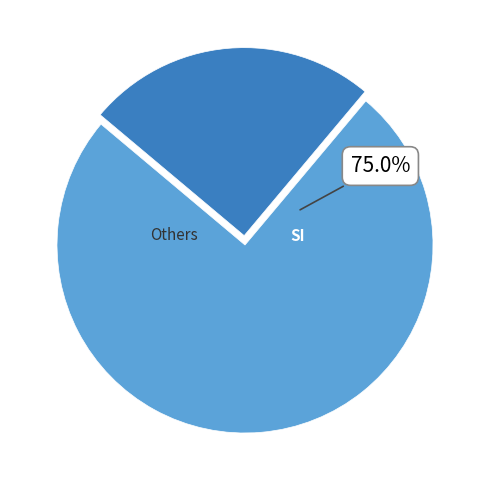

Is there any slice that represents more than half of the pie?

Yes